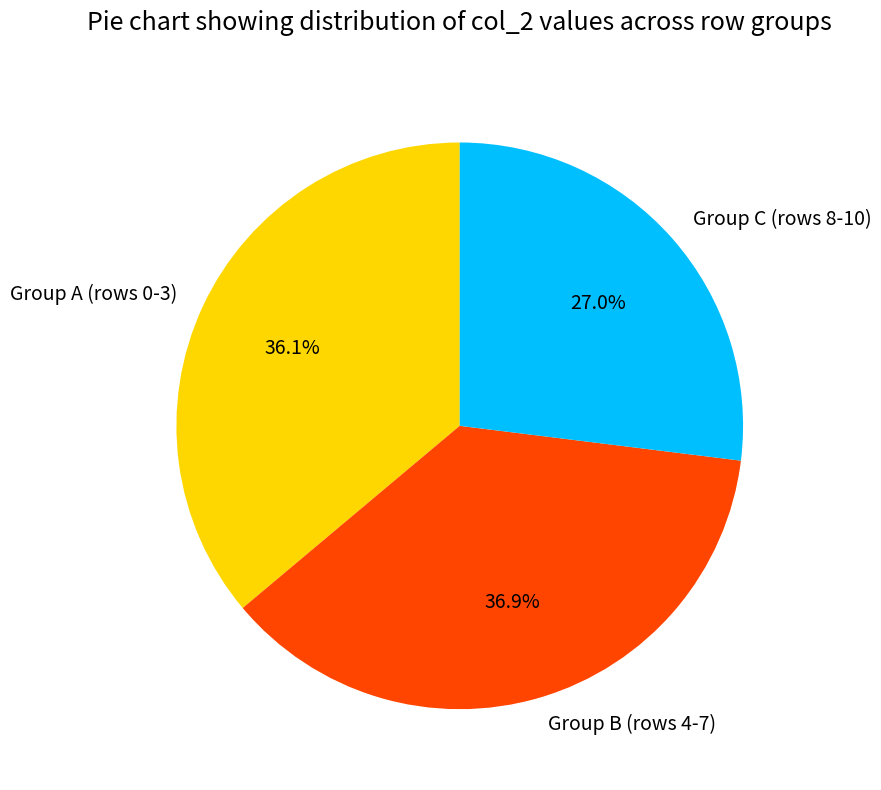

Which slice is the smallest?

Group C (rows 8-10)